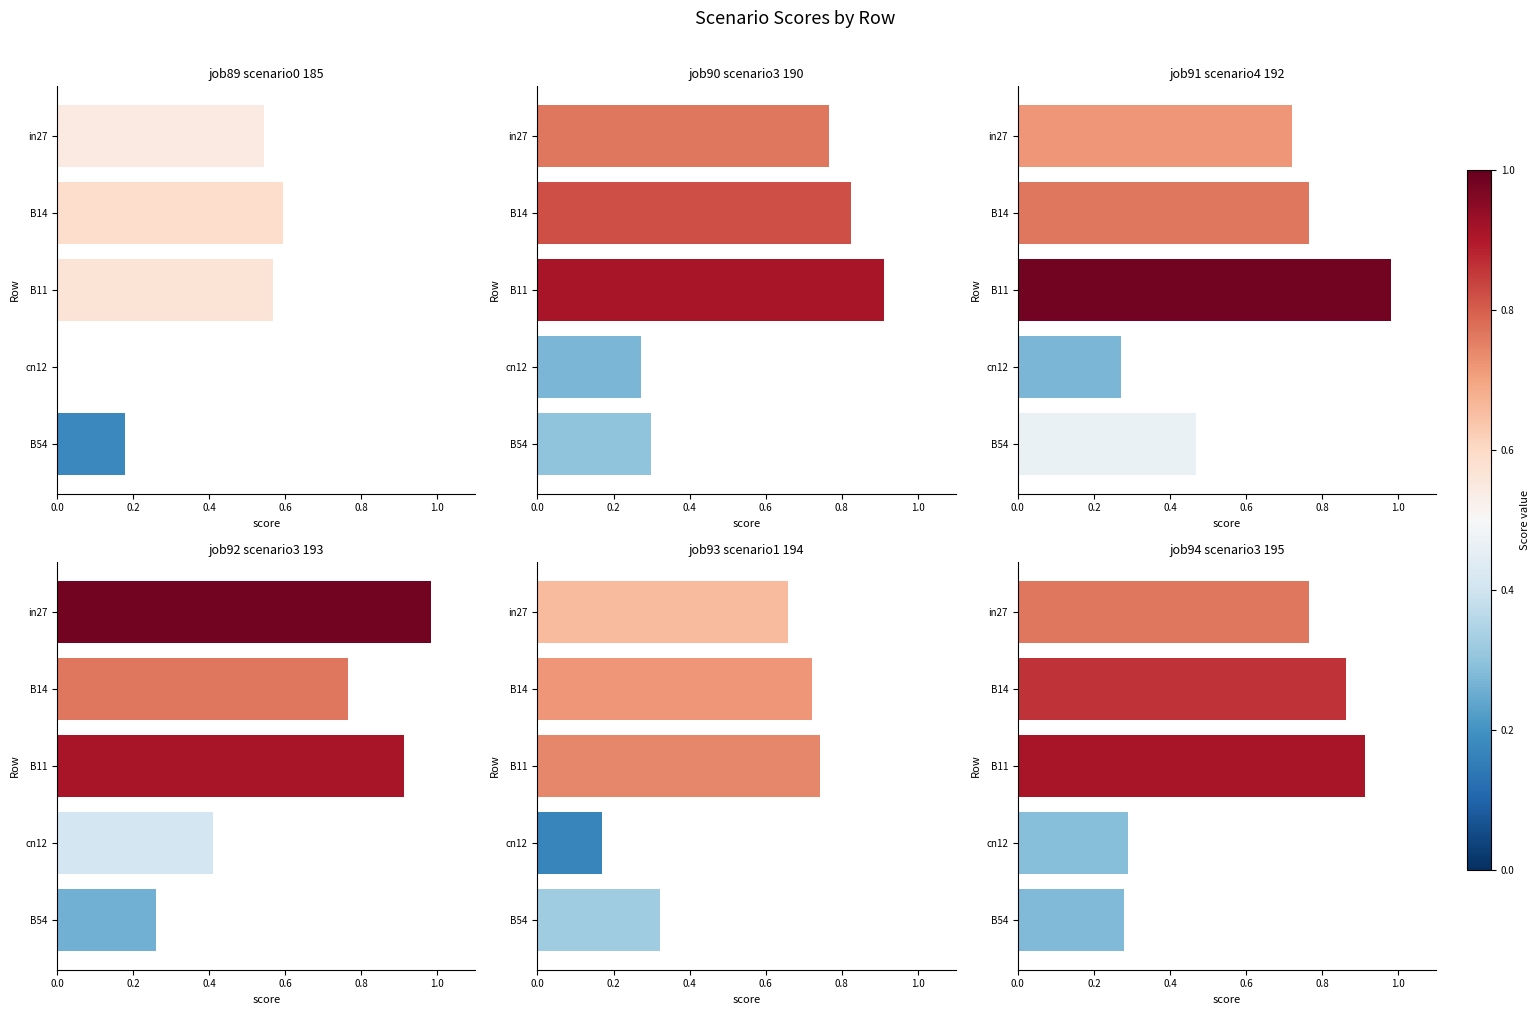

What is the value of the job91_scenario4_192 bar at the 3rd from the left?

1.0